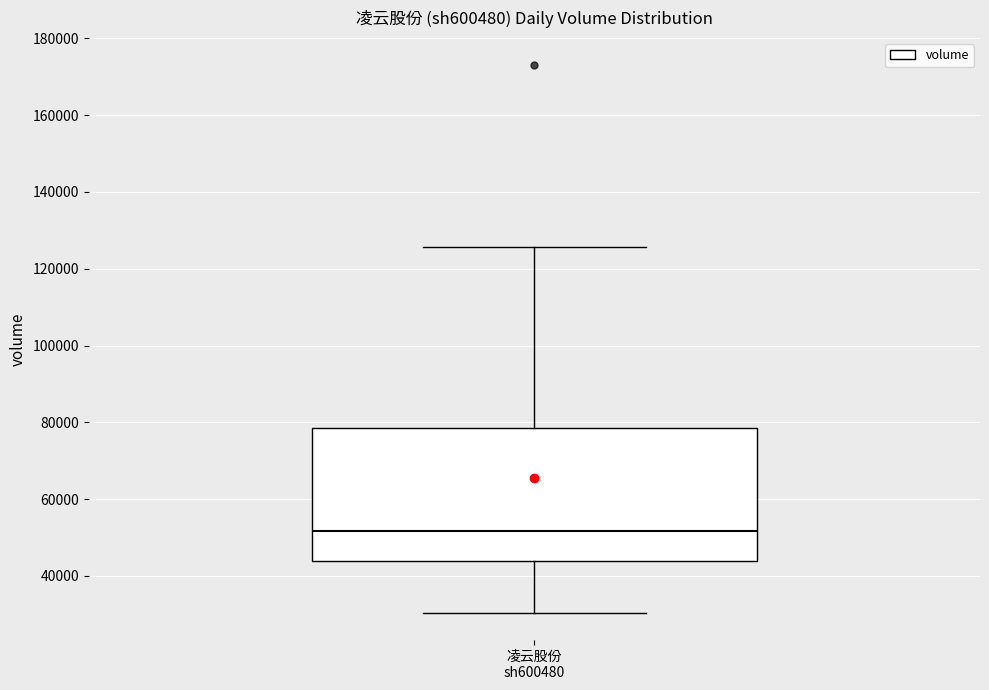

Where does the median line of the box for 凌云股份 sh600480 sit on the y-axis? The values are not printed on the chart, so give them approximately, as read against the axis.

52000